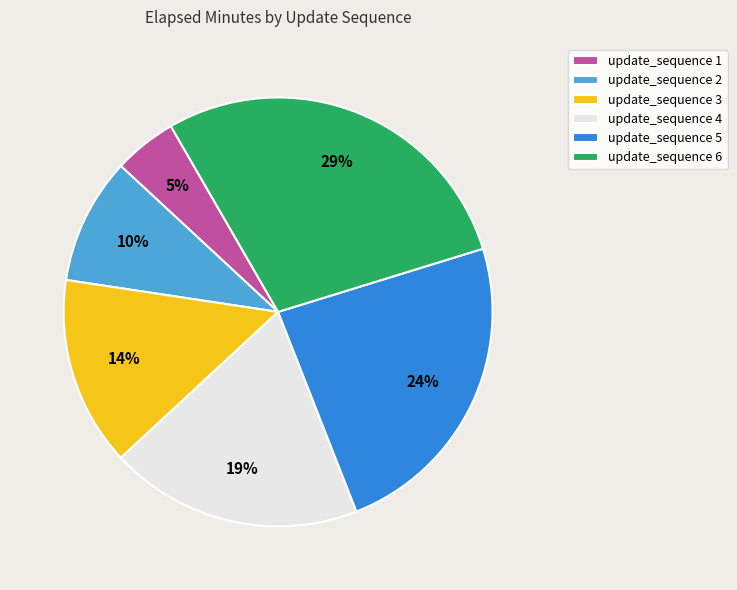

What percentage is the update_sequence 3 slice, to the nearest percent?

14%